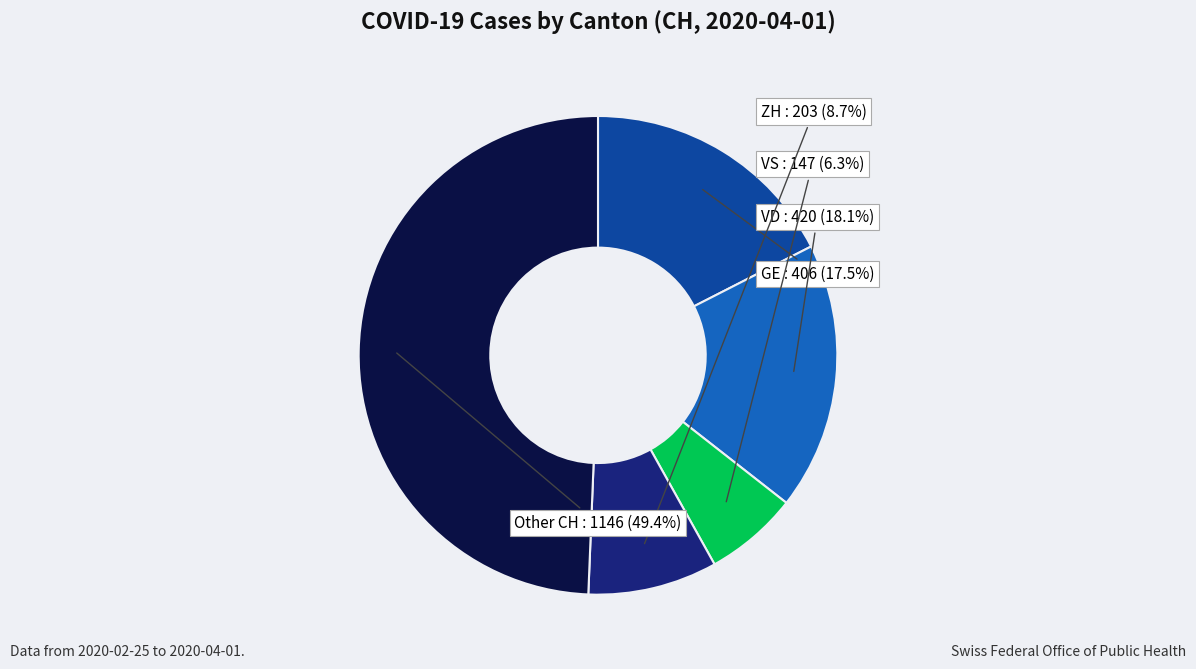

To the nearest percent, what is the difference between the largest and smallest slice percentages?

43%